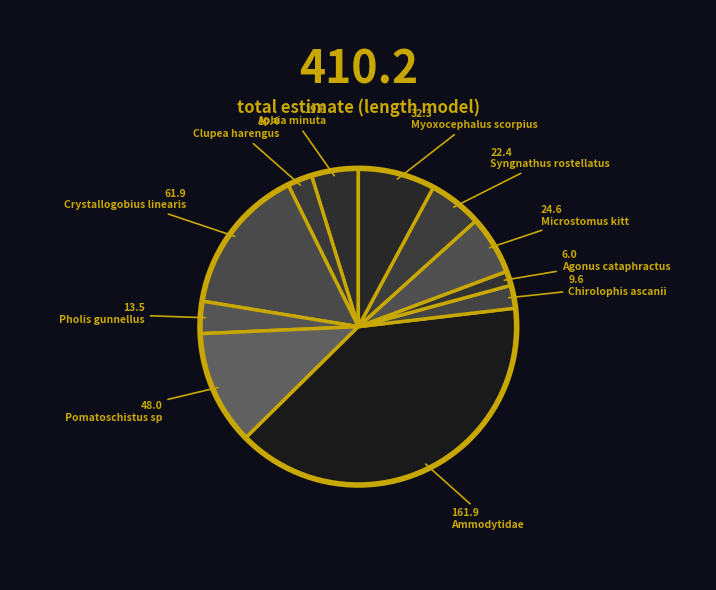

Does Microstomus kitt account for over 50% of the chart?

No